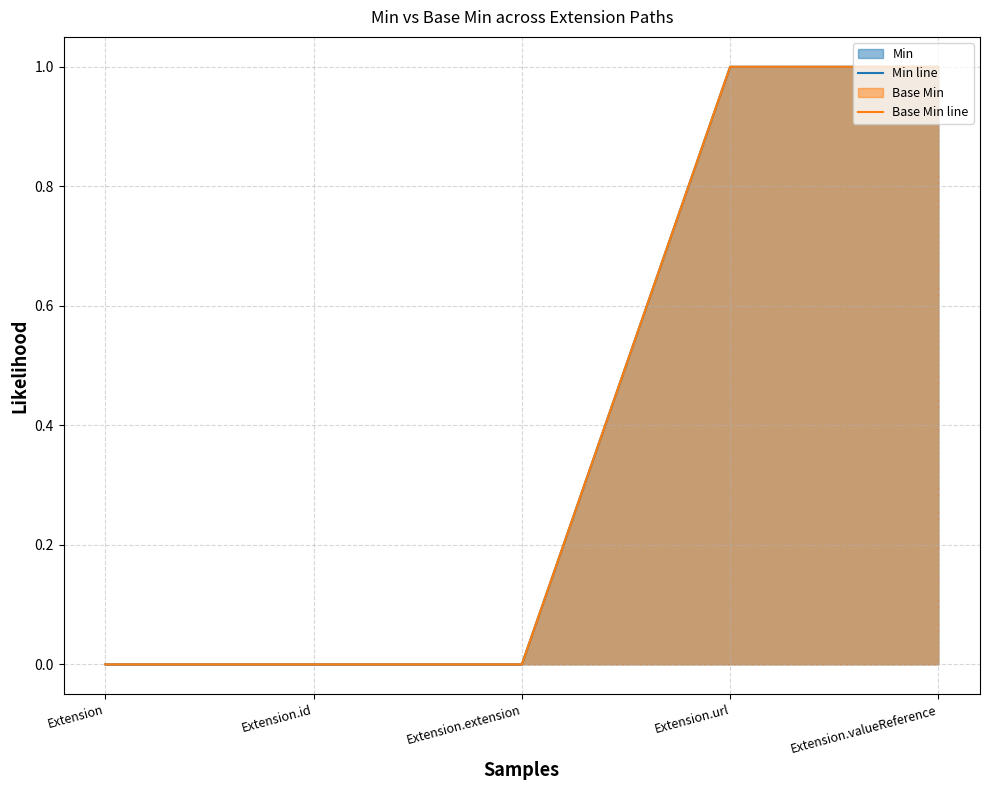

The value of Min line at Extension.id is 0. True or false?

False